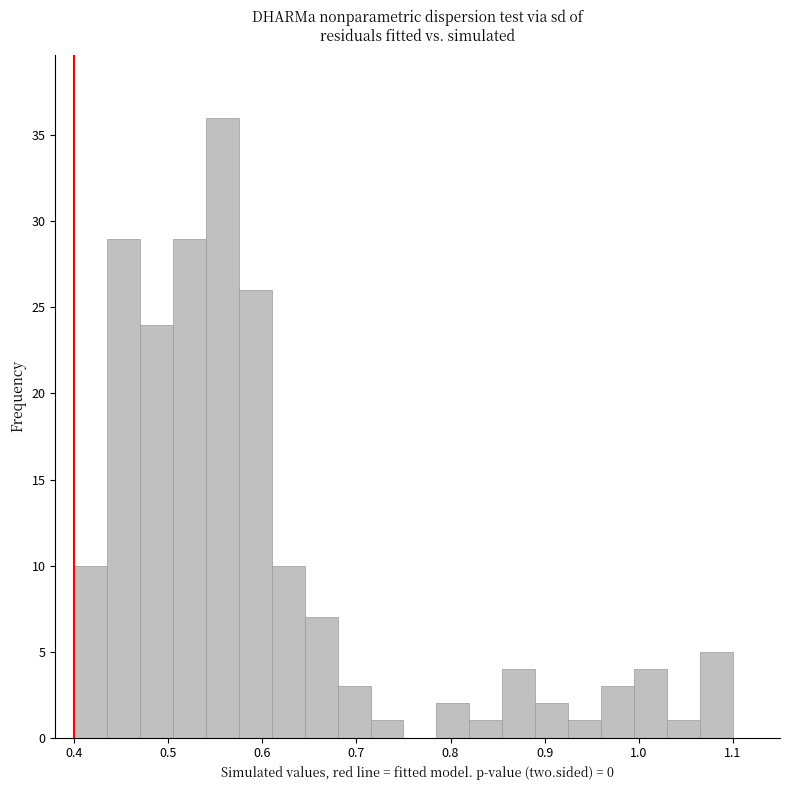

Around what value on the x-axis is the tallest bar? Give the approximate position of its centre, as read against the axis.

0.56